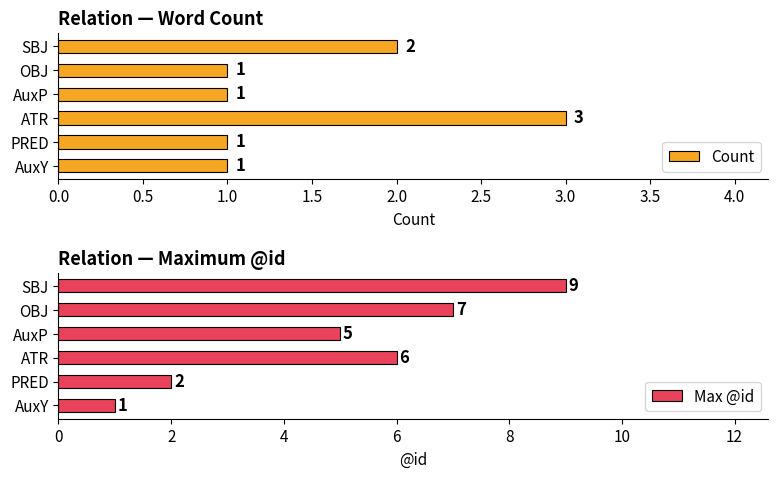

What is the sum of all Count values?

9